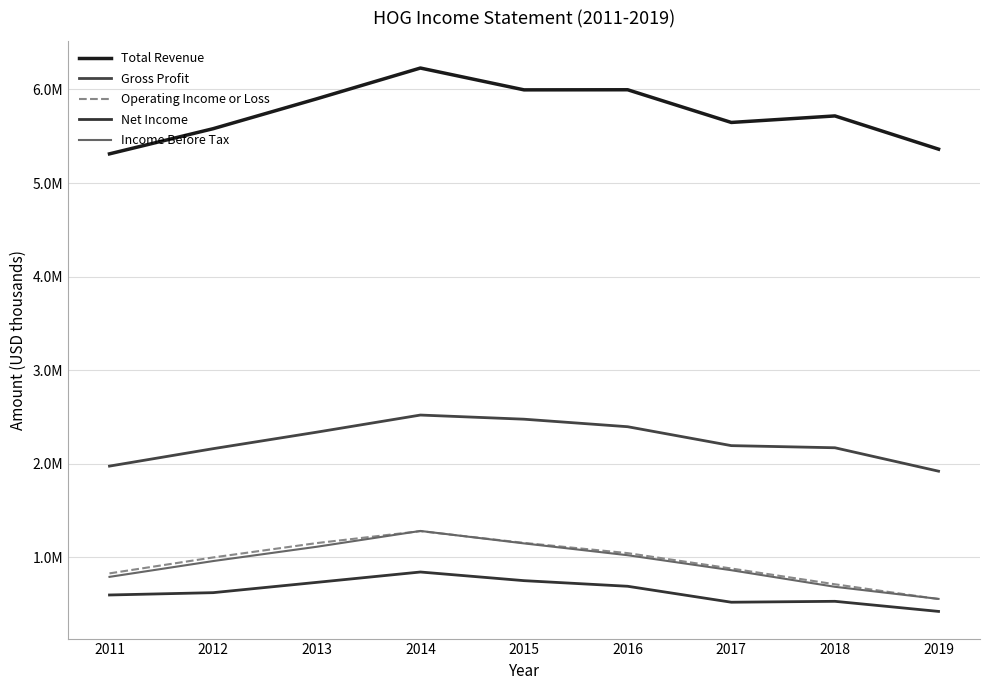

Reading right to left, extract all data points from this chart.

Total Revenue: 2019=5361800	2018=5716900	2017=5647200	2016=5996500	2015=5995400	2014=6228500	2013=5899900	2012=5580500	2011=5311700
Gross Profit: 2019=1921600	2018=2171900	2017=2194700	2016=2396700	2015=2477100	2014=2521400	2013=2338500	2012=2162100	2011=1975900
Operating Income or Loss: 2019=555600	2018=713500	2017=882100	2016=1046300	2015=1155700	2014=1281000	2013=1153700	2012=1000200	2011=830000
Net Income: 2019=423600	2018=531500	2017=521800	2016=692200	2015=752200	2014=844600	2013=734000	2012=623900	2011=599100
Income Before Tax: 2019=557400	2018=686600	2017=863800	2016=1023900	2015=1150200	2014=1283300	2013=1114300	2012=961500	2011=792700